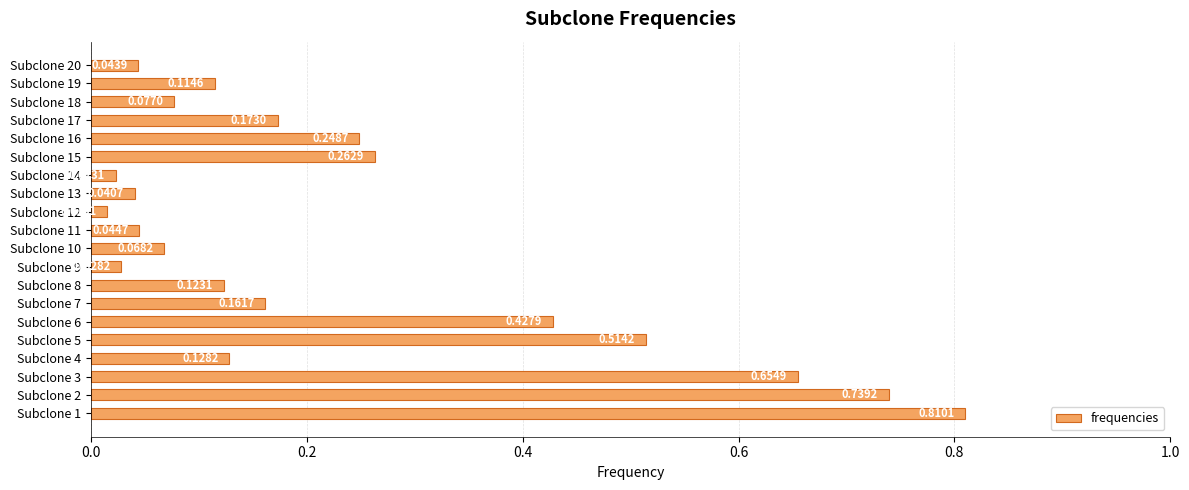

What is the sum of all values?

4.7